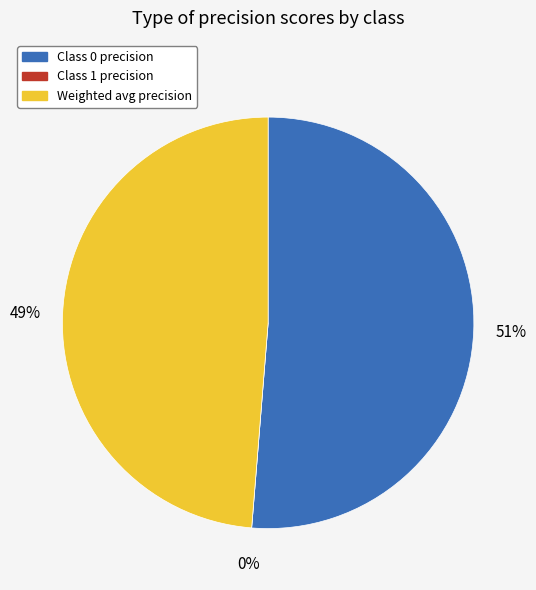

Which slice is the smallest?

1